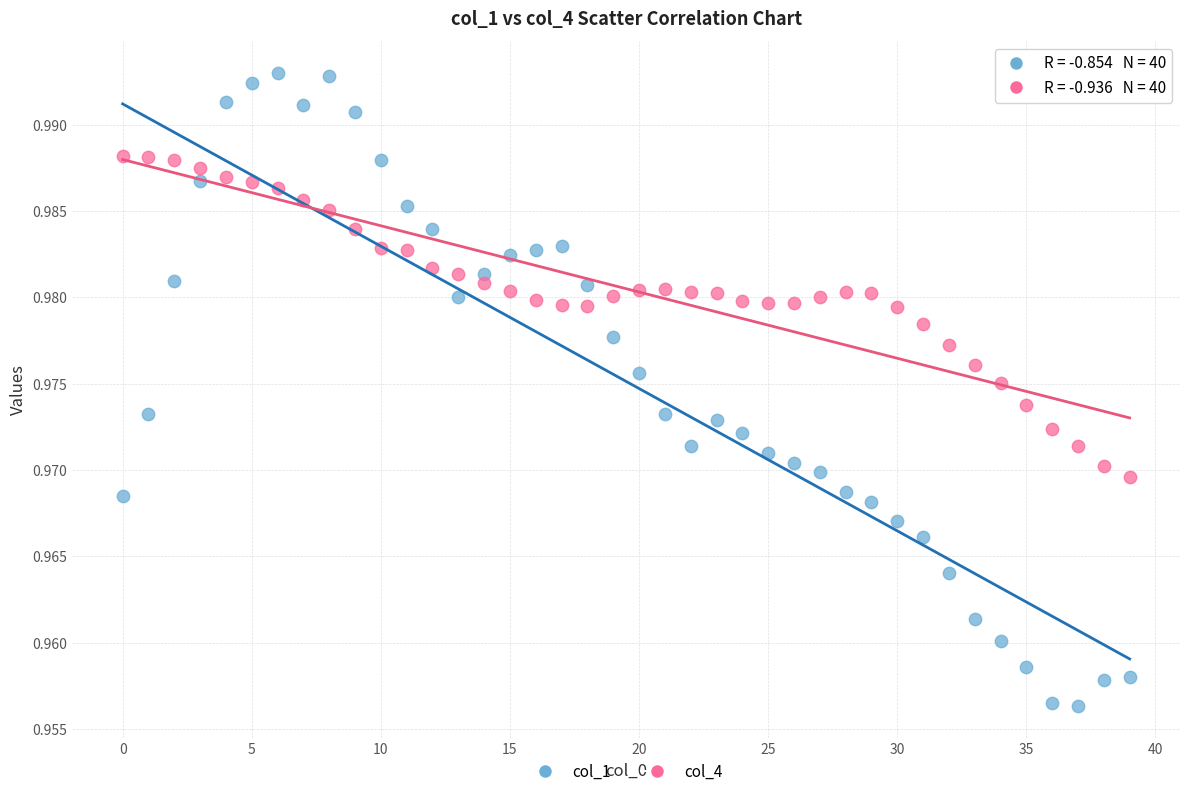

What are all the series names shown in the legend?

col_1, col_4